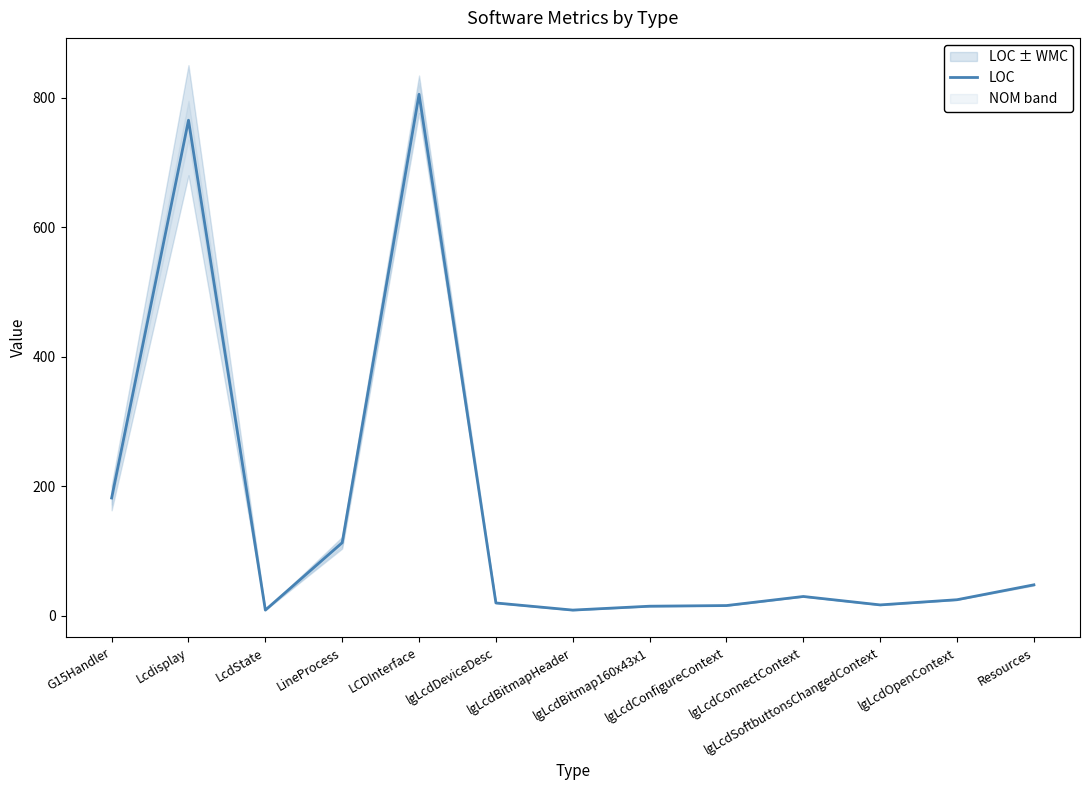

Which label corresponds to the smallest value in the chart?

LcdState